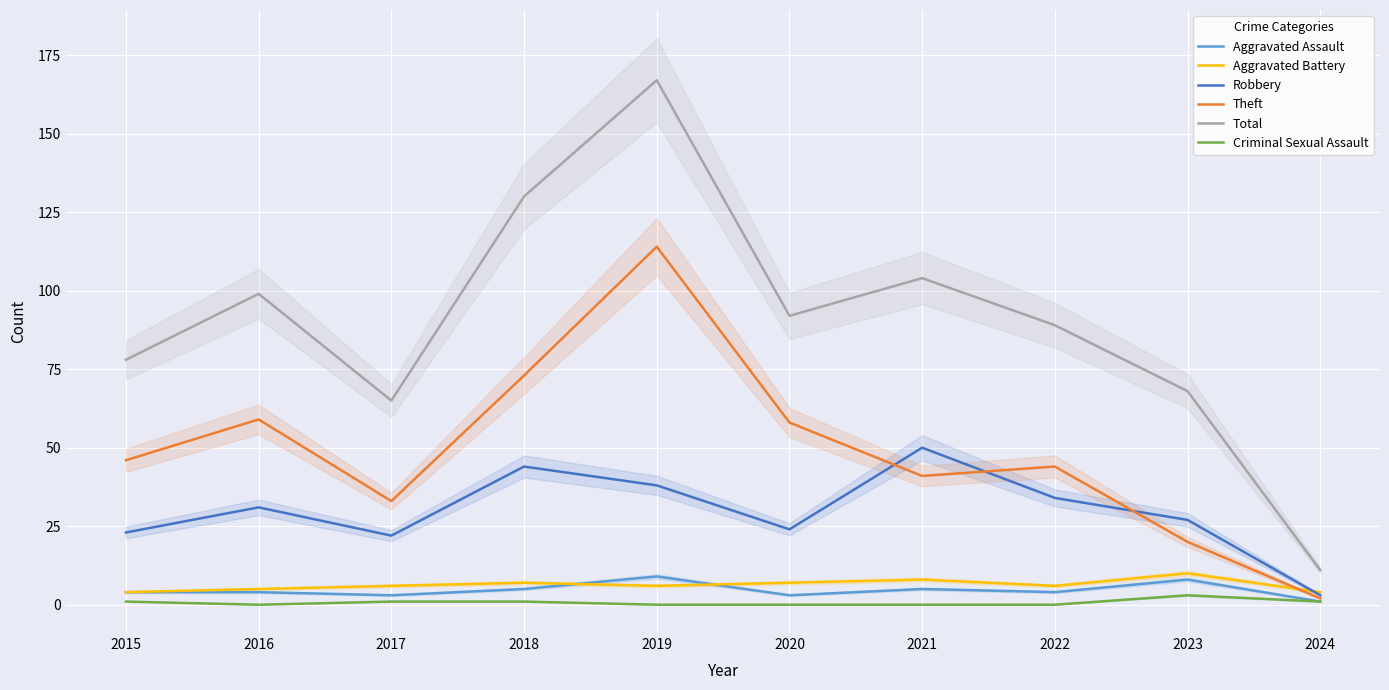

How many lines are shown in the chart?

6